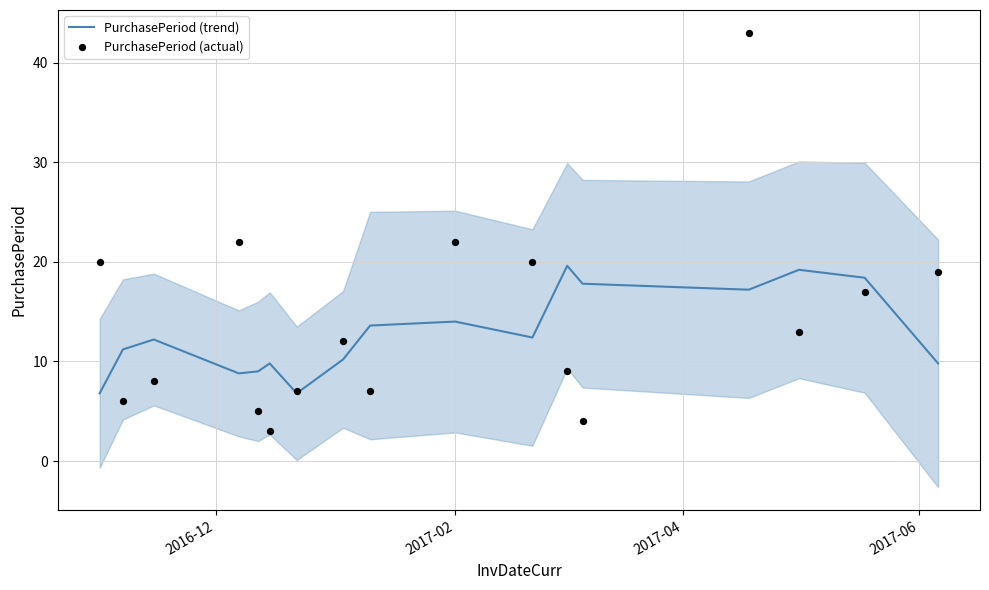

Which series reaches the minimum Y coordinate?

PurchasePeriod (actual)